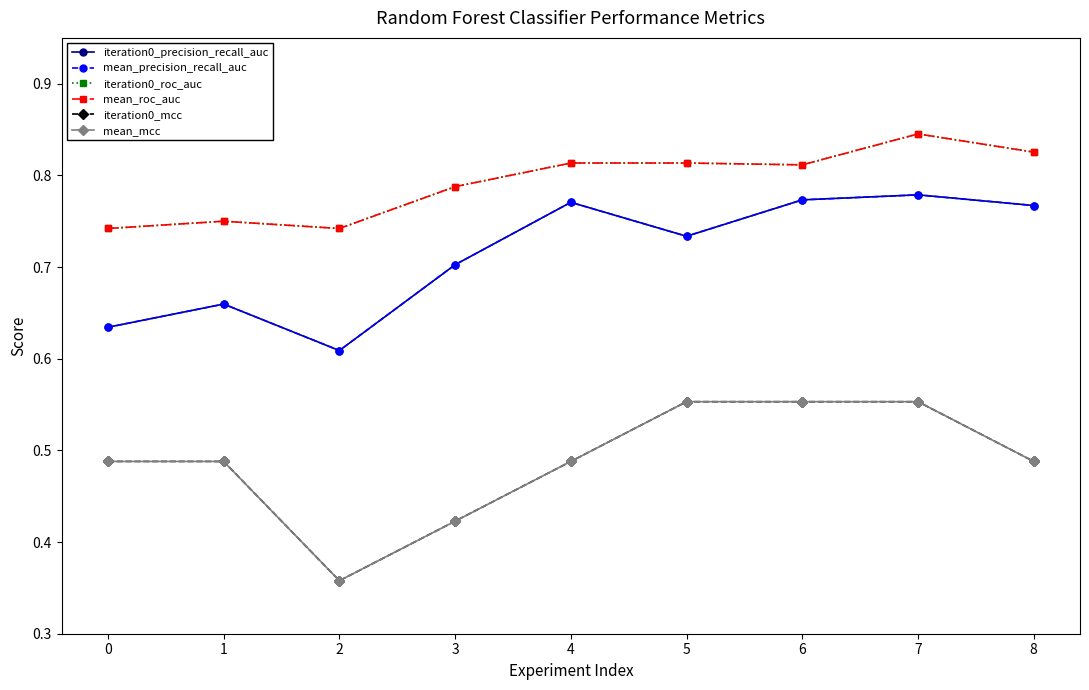

True or false: iteration0_mcc and iteration0_precision_recall_auc cross at least once.

False